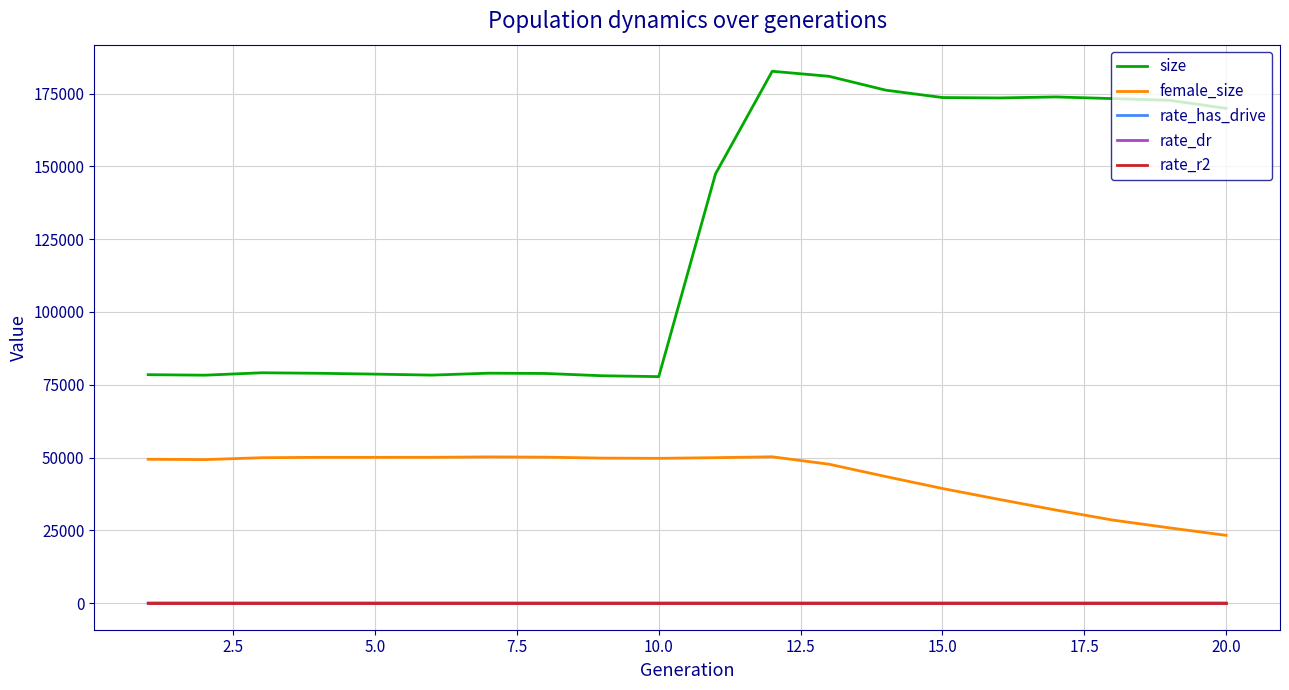

Count the rate_dr values in the range 0 to 1.

20